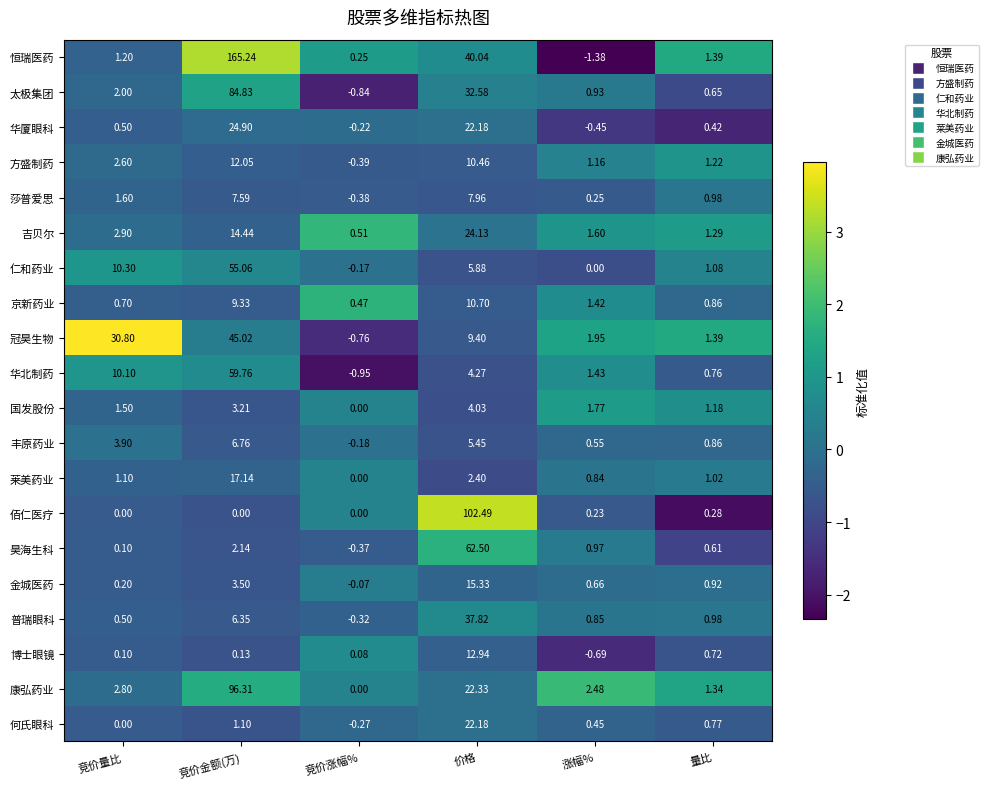

List the labels in order of 方盛制药 value, smallest first.

竞价涨幅%, 涨幅%, 量比, 竞价量比, 价格, 竞价金额(万)